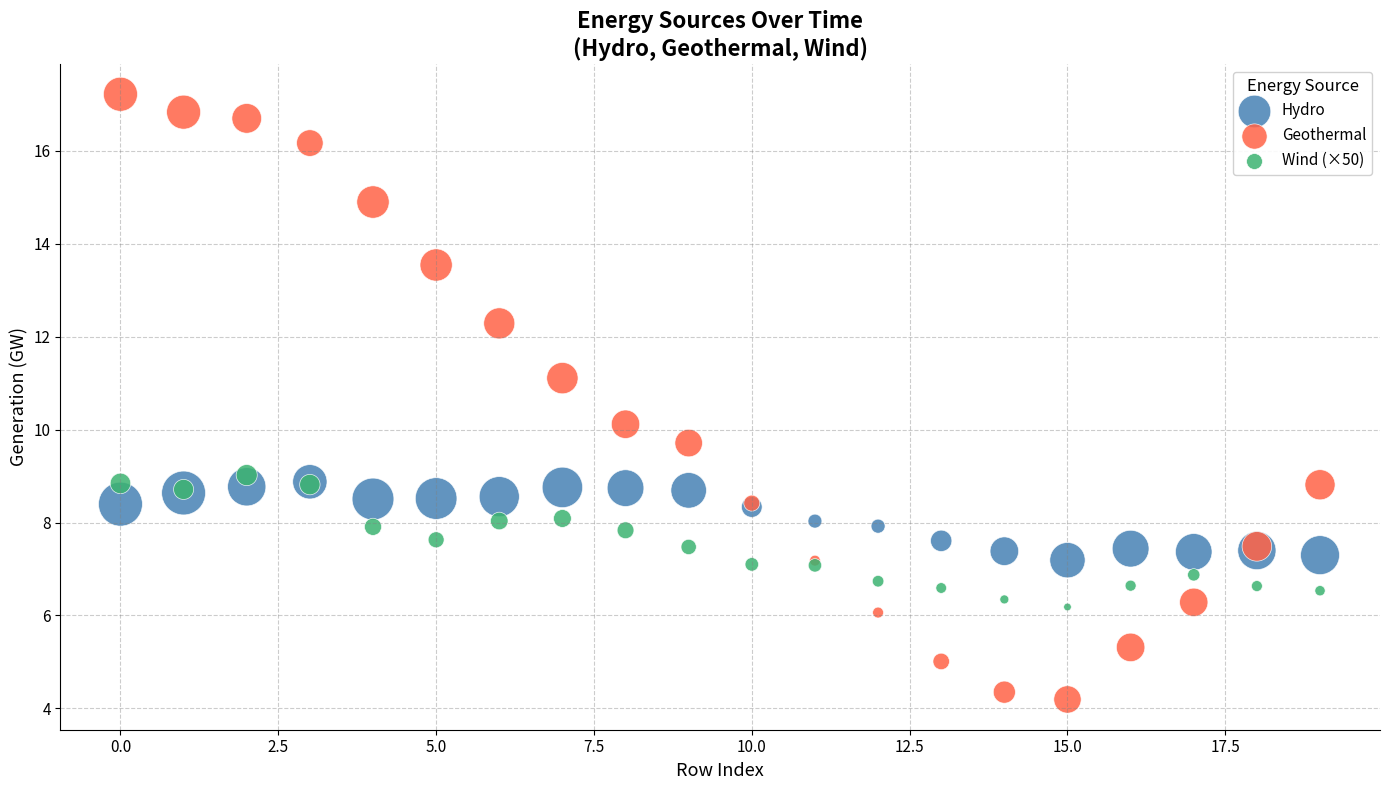

Which series reaches the minimum Y coordinate?

Geothermal